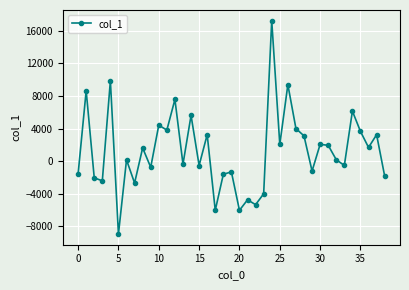

What is the difference between the maximum and minimum values?

26183.5